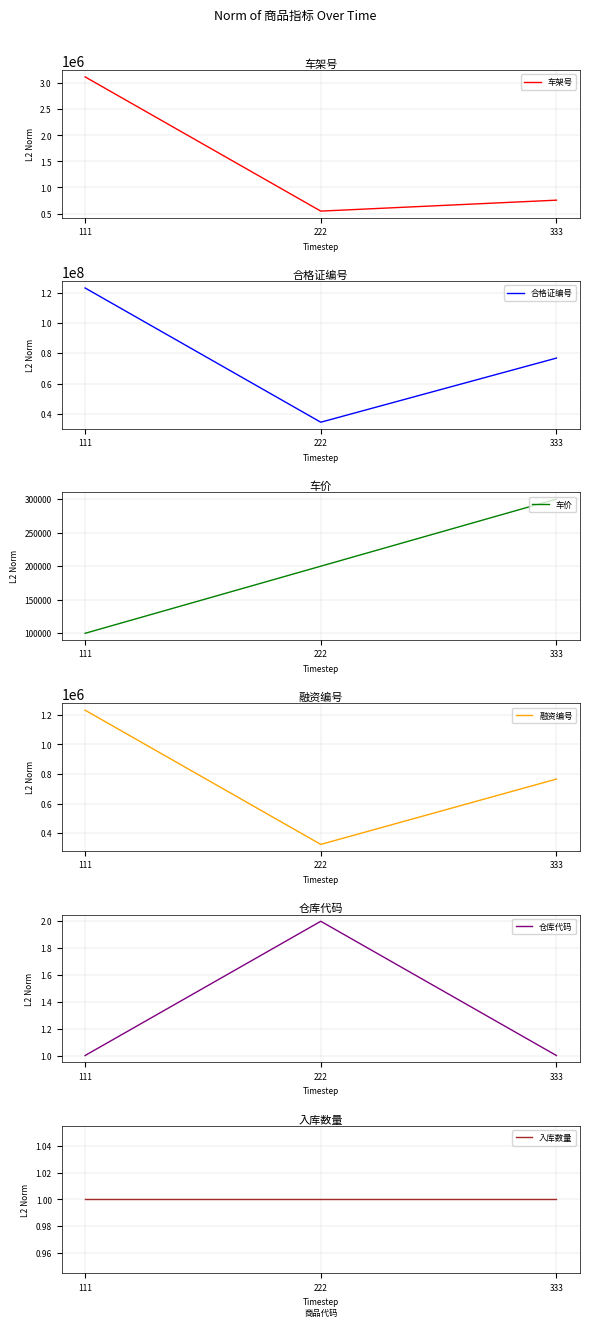

What value does the 合格证编号 series have at 111, to the nearest 100?

123123100